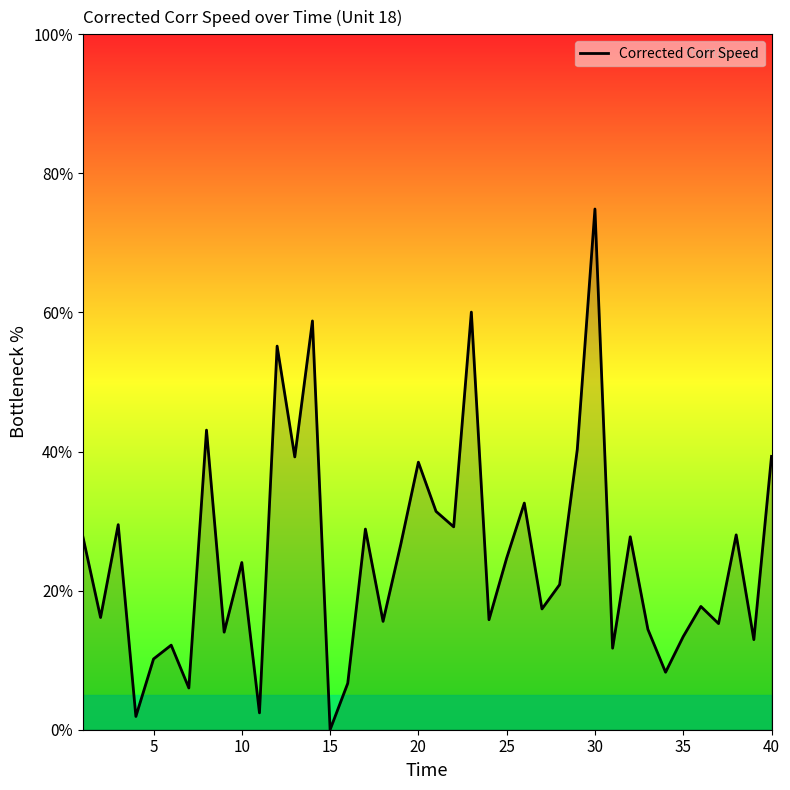

What is the difference between the maximum and minimum values?

74.9